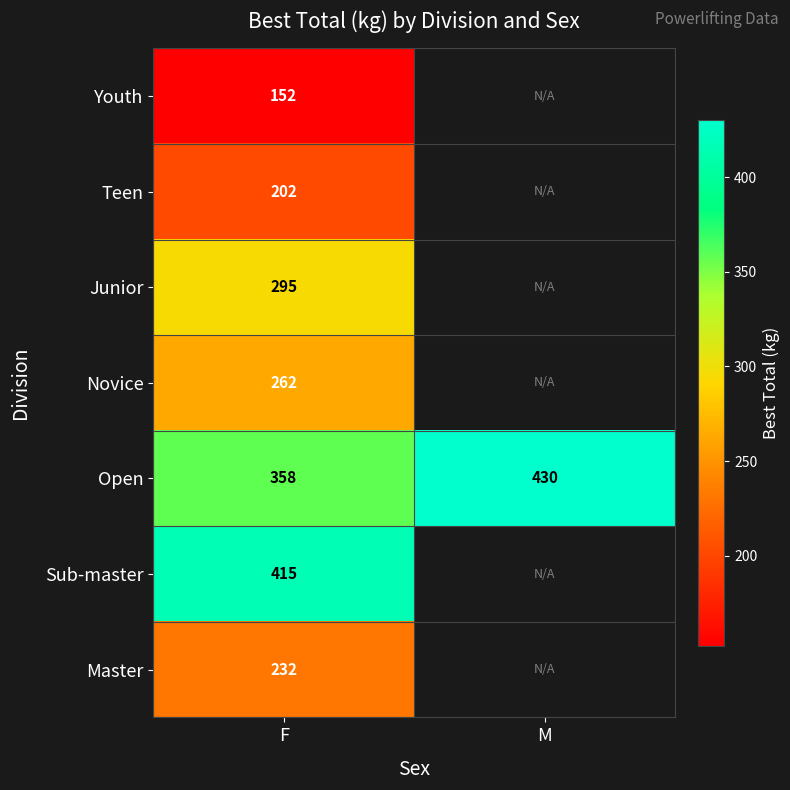

What is the spread (max minus min) of values at F?

263.0